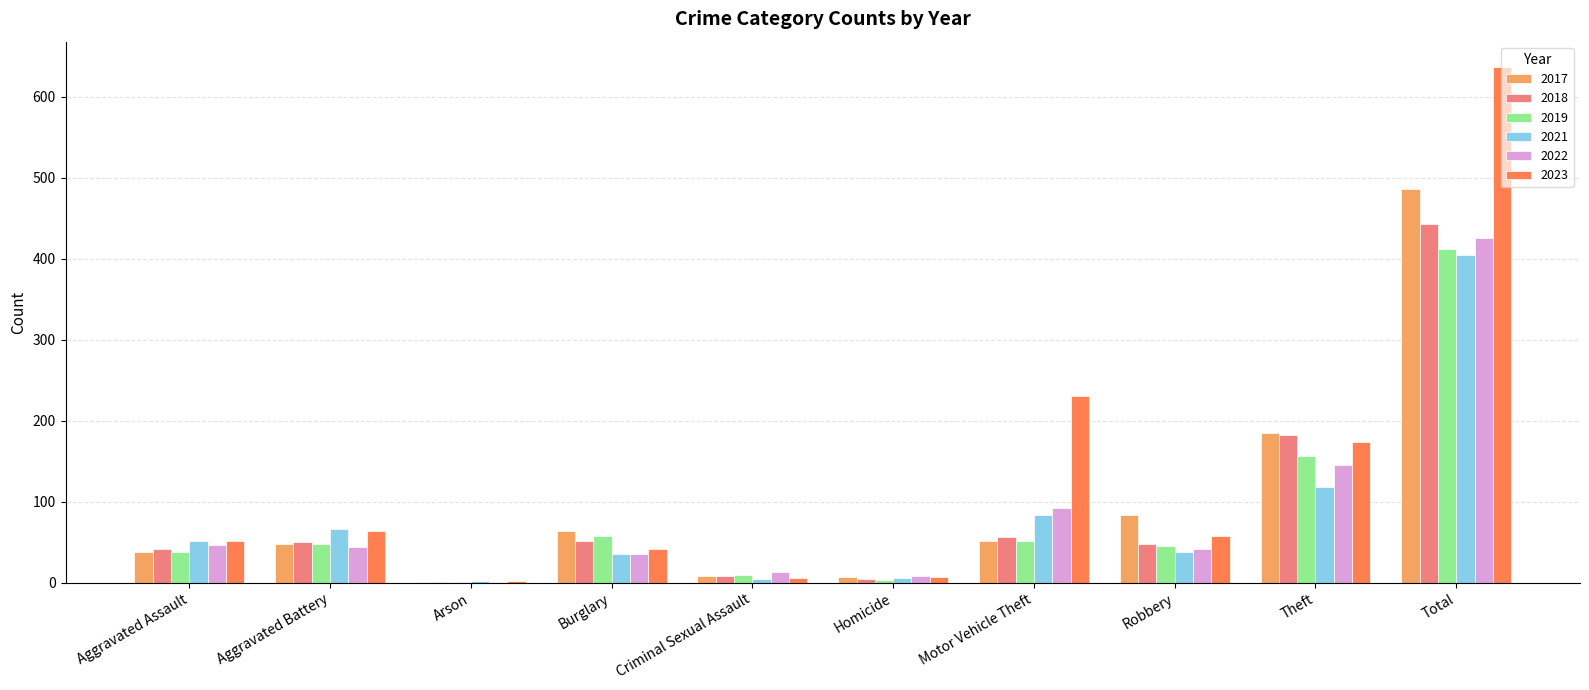

What is the sum of all 2017 values?

972